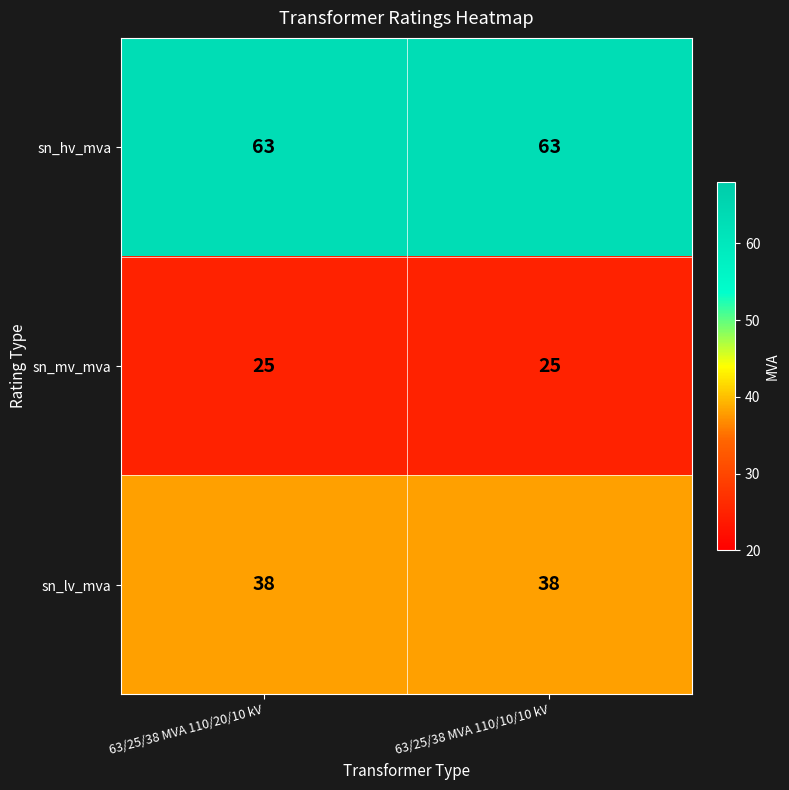

What is the approximate value of sn_lv_mva at 63/25/38 MVA 110/20/10 kV?

38